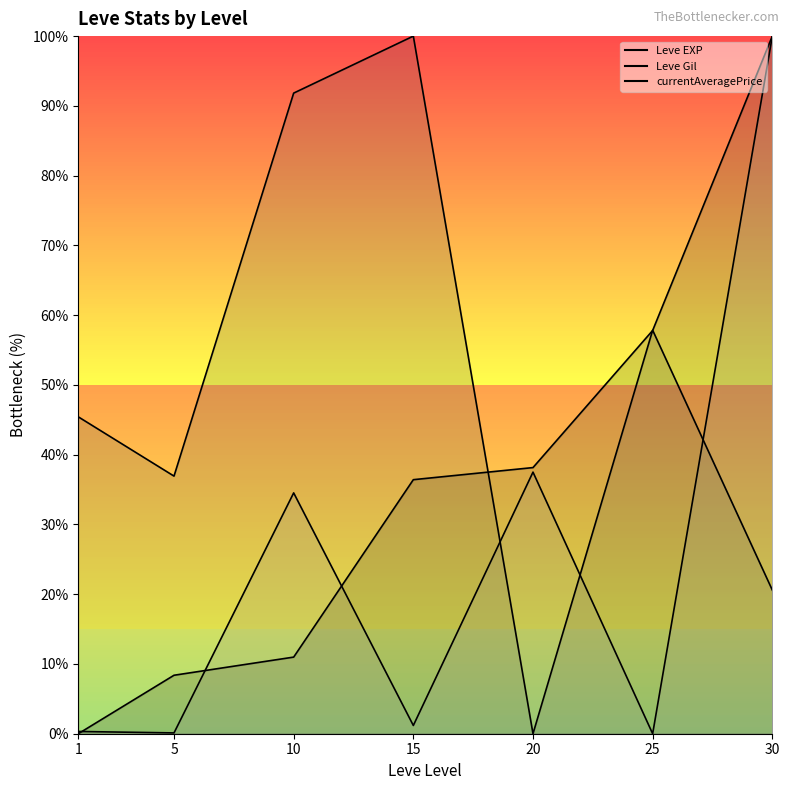

Reading left to right, extract all data points from this chart.

Leve EXP: 1=0.0	5=8.4	10=11.0	15=36.4	20=38.2	25=57.8	30=100.0
Leve Gil: 1=45.4	5=36.9	10=91.8	15=100.0	20=0.0	25=57.8	30=20.6
currentAveragePrice: 1=0.3	5=0.1	10=34.5	15=1.2	20=37.5	25=0.0	30=100.0